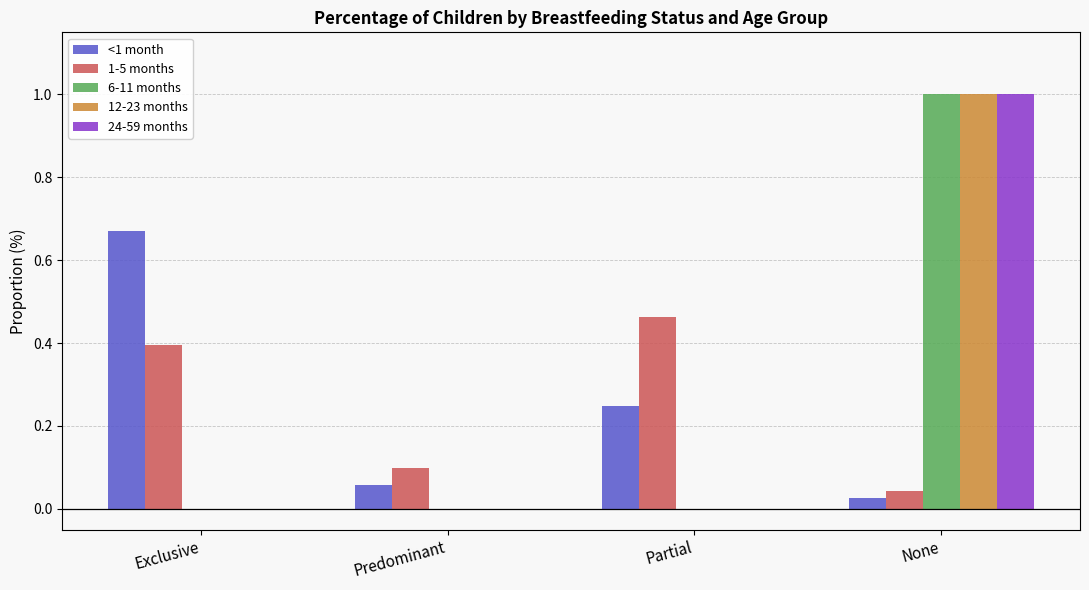

At which category is the sum across all series the highest?

None